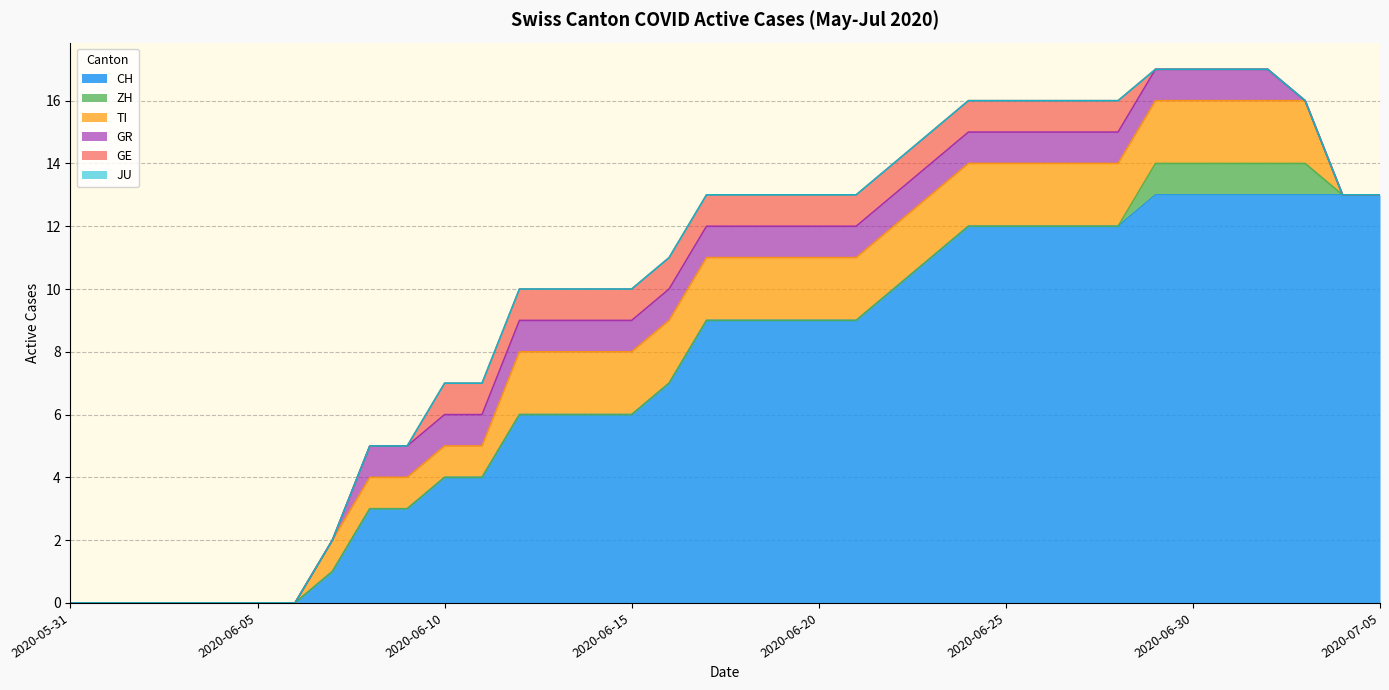

Between 2020-06-18 and 2020-06-26, which series saw the biggest shift?

CH